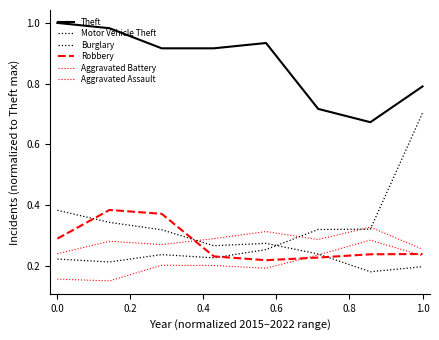

What is the minimum value shown in the chart?

0.1